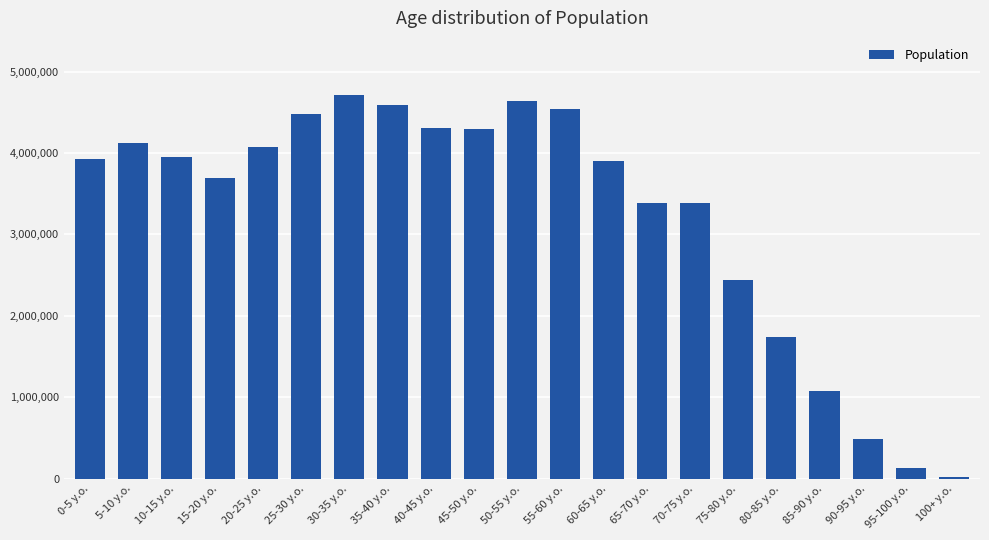

Is it true that the value at 65-70 y.o. is 6057330?

False